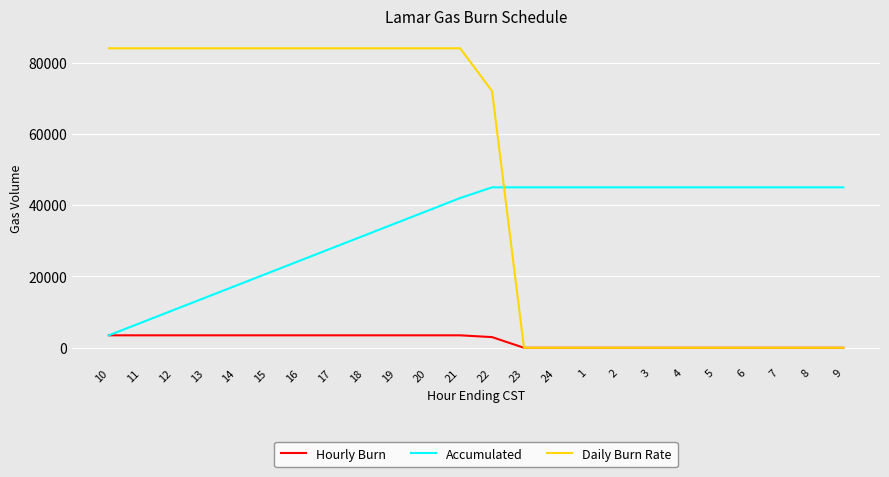

Reading left to right, extract all data points from this chart.

Hourly Burn: 3500	3500	3500	3500	3500	3500	3500	3500	3500	3500	3500	3500	3000	0	0	0	0	0	0	0	0	0	0	0
Accumulated: 3500	7000	10500	14000	17500	21000	24500	28000	31500	35000	38500	42000	45000	45000	45000	45000	45000	45000	45000	45000	45000	45000	45000	45000
Daily Burn Rate: 84000	84000	84000	84000	84000	84000	84000	84000	84000	84000	84000	84000	72000	0	0	0	0	0	0	0	0	0	0	0